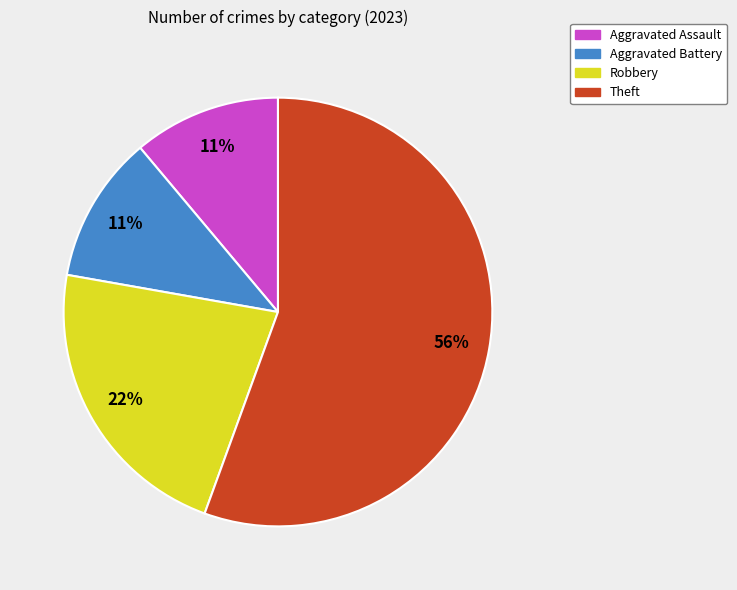

Do Aggravated Battery and Aggravated Assault together represent more than half of the pie?

No